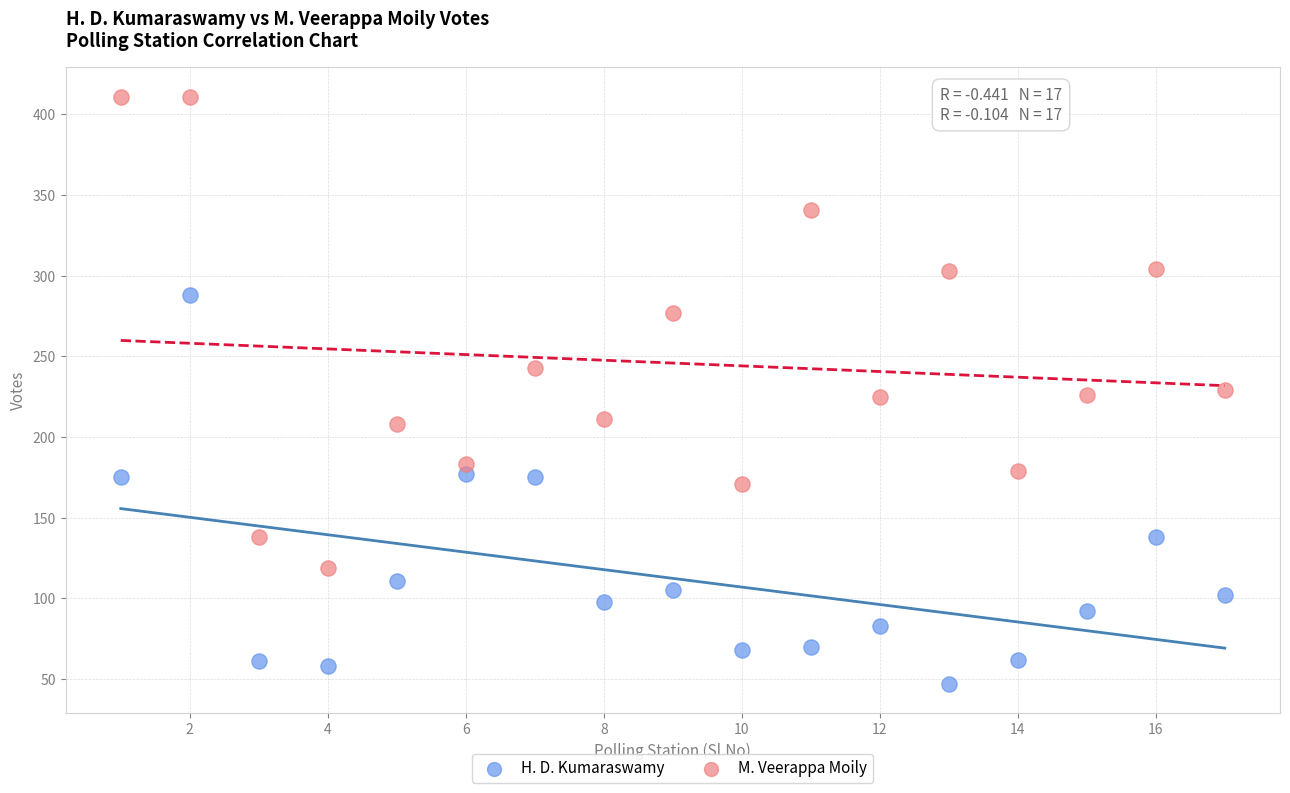

Which series has the widest spread of Y values?

M. Veerappa Moily